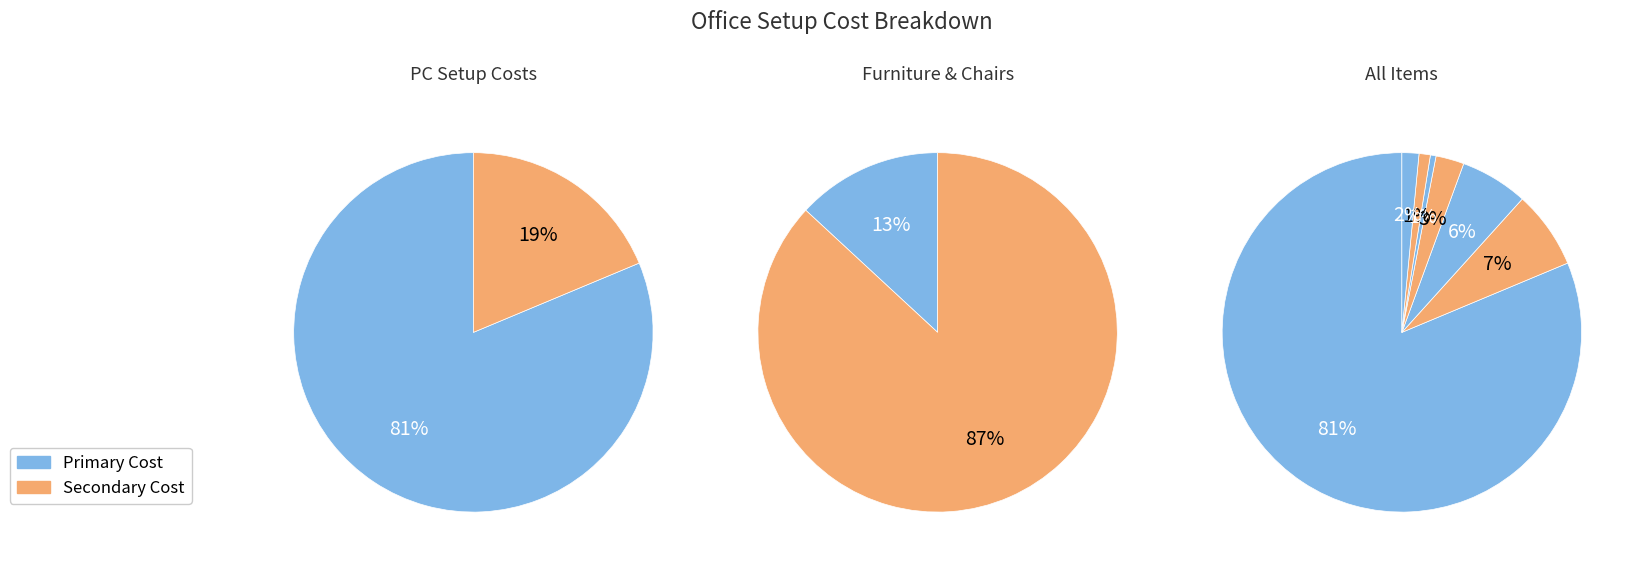

How many slices are in this pie chart?

7